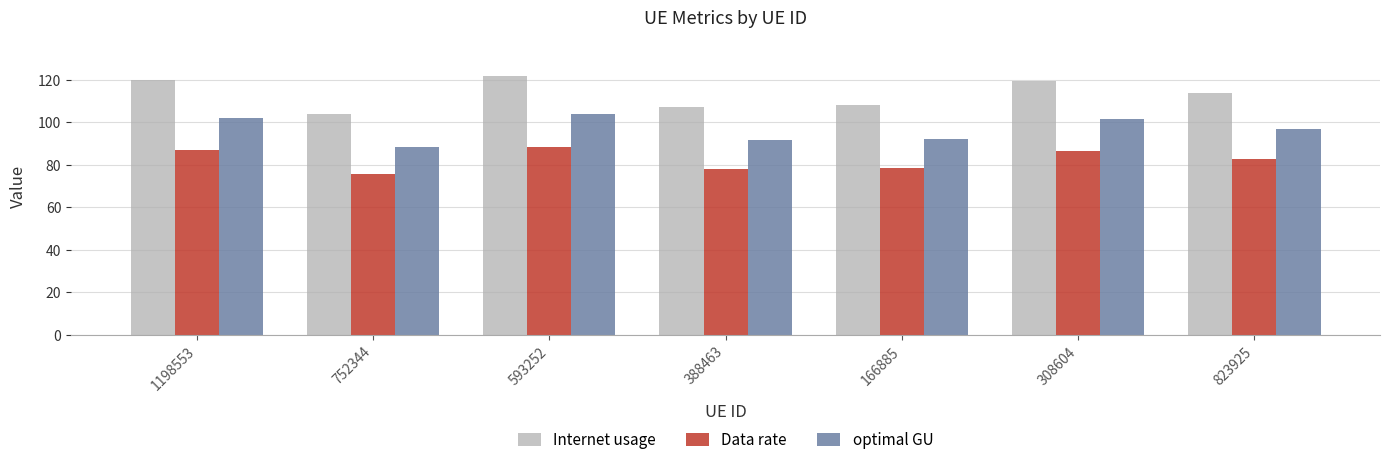

How many data points does each series have?

7